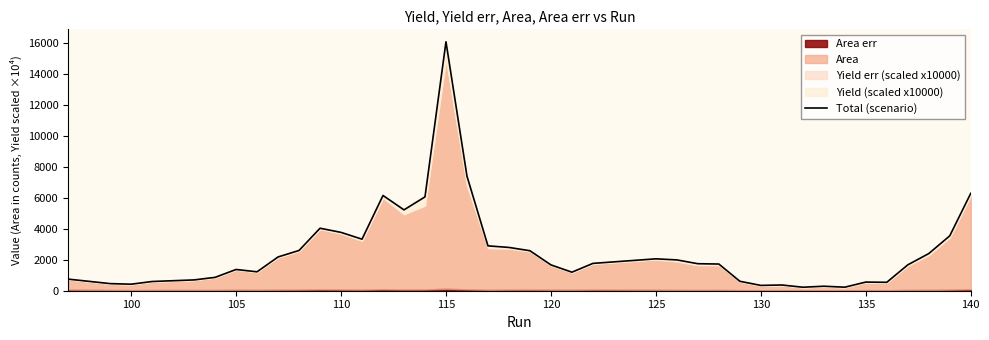

What is the sum of all values?

100856.0